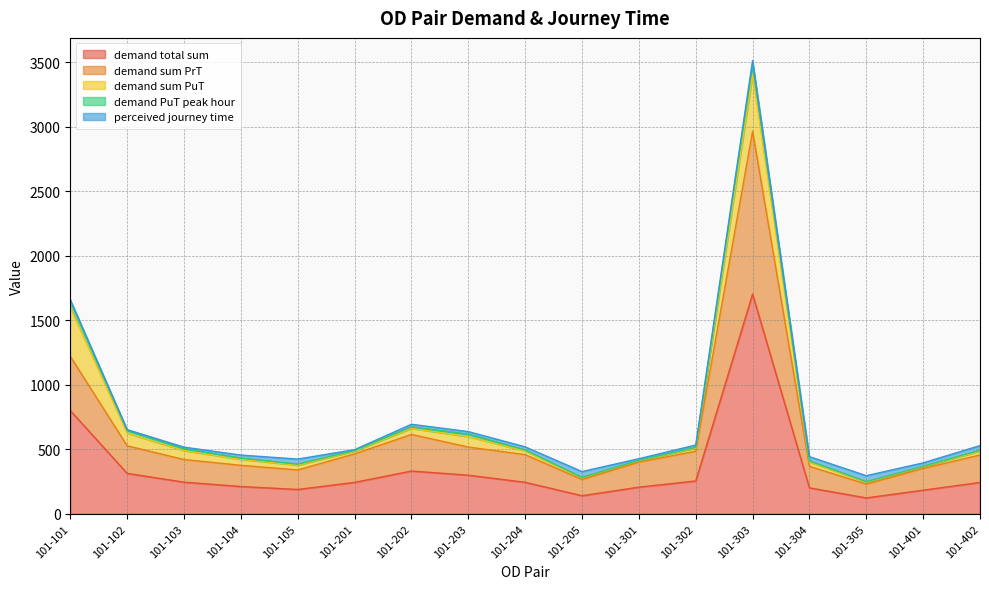

What is the value of the demand sum PrT point at the 12th from the left?

230.0